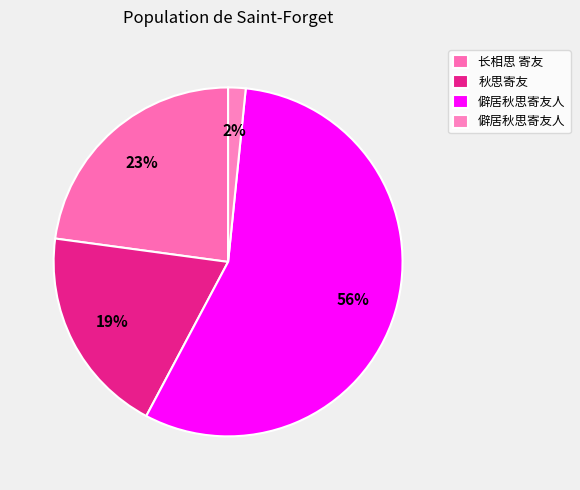

To the nearest percent, what is the difference between the largest and smallest slice percentages?

55%